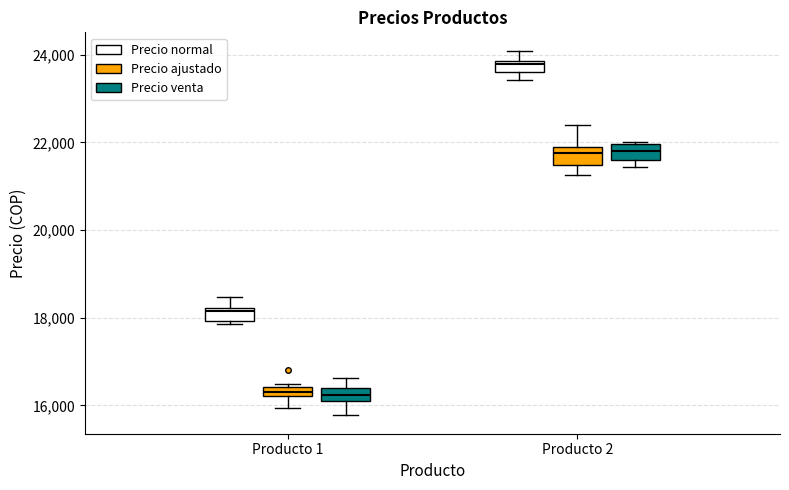

Where does the lower whisker of the box for Producto 1 (Precio venta) end on the y-axis? The values are not printed on the chart, so give them approximately, as read against the axis.

15800